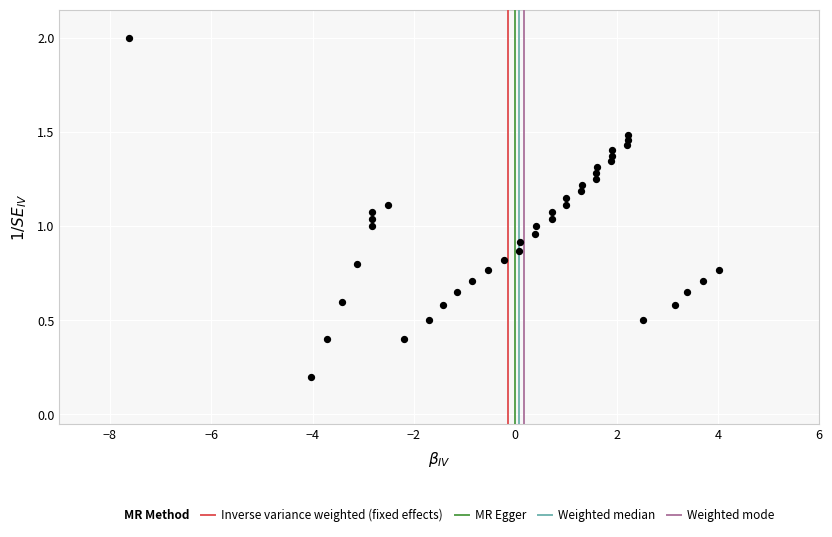

What is the range of Y values (max minus min)?

1.8